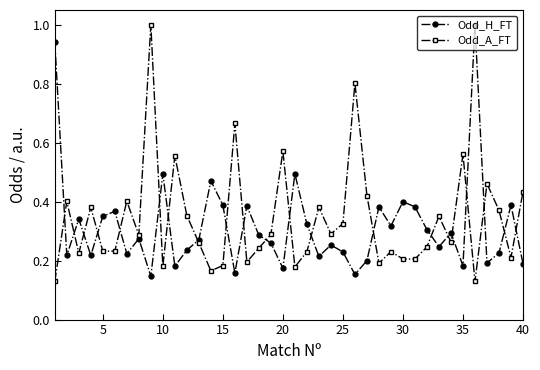

How many interior local valleys does the Odd_H_FT series have?

13